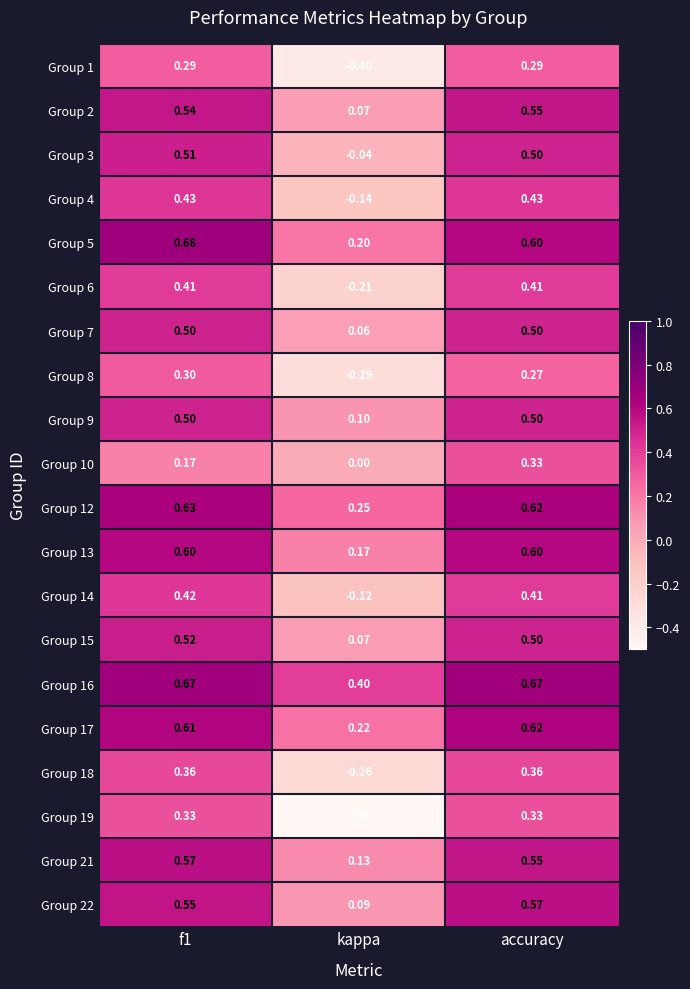

Count the number of categories in the chart.

3